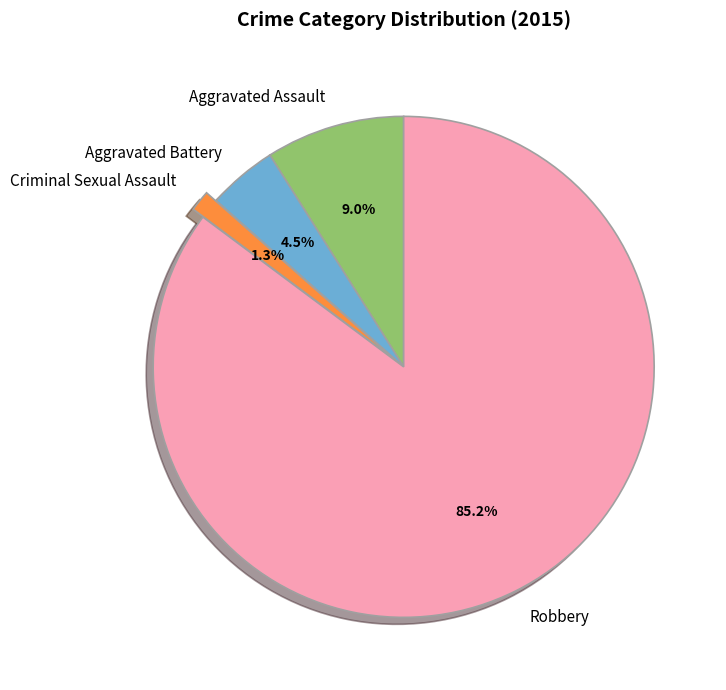

To the nearest percent, what percentage of the pie is Aggravated Assault?

9%